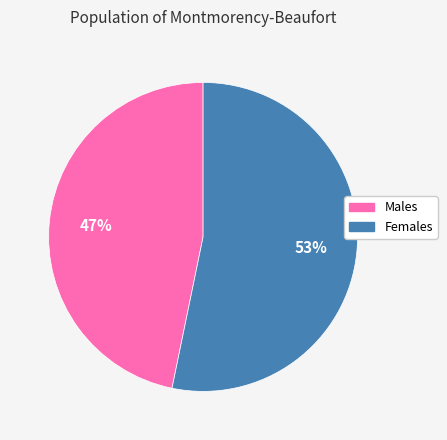

Is there any slice that represents more than half of the pie?

Yes